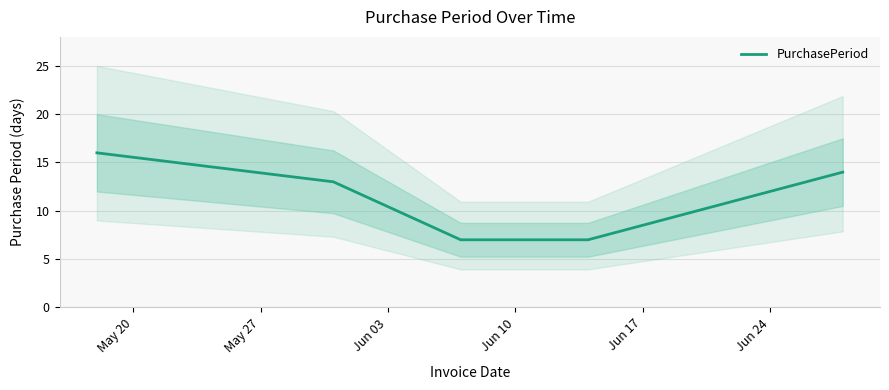

The value at May 27 is 13. True or false?

True